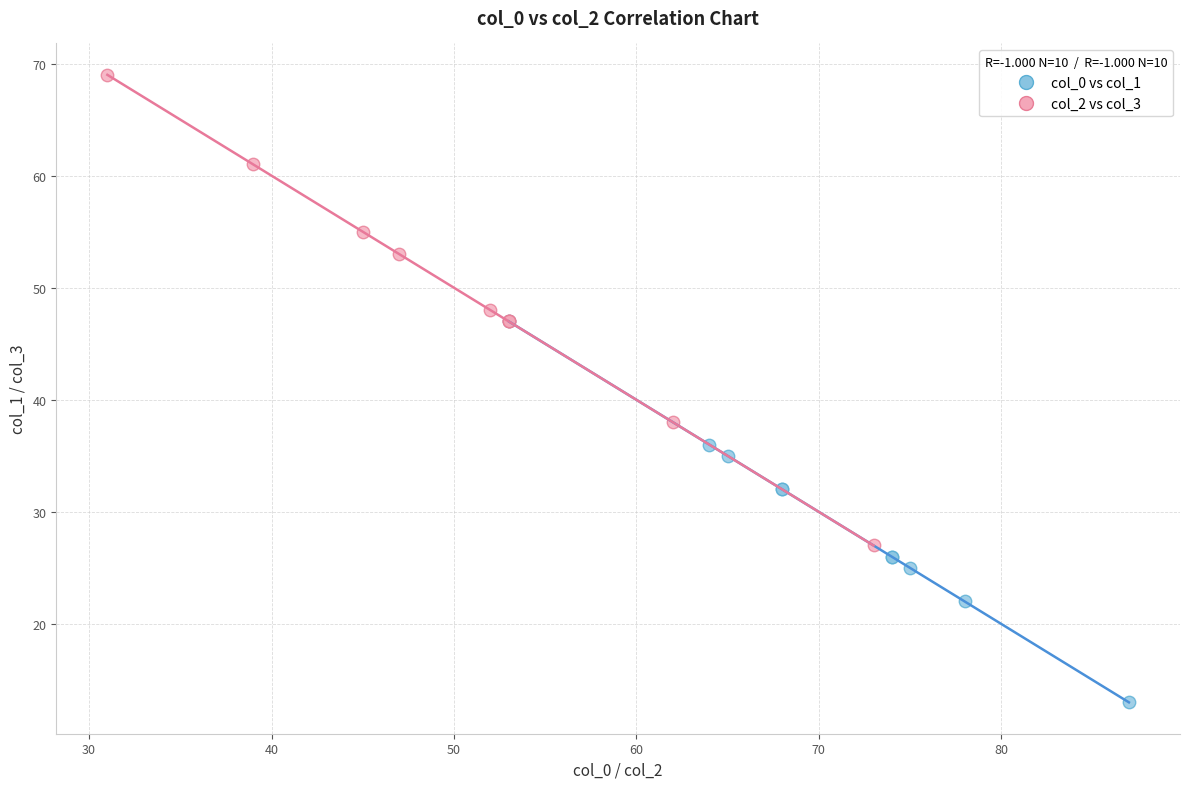

Which series contains the highest Y value?

col_2 vs col_3